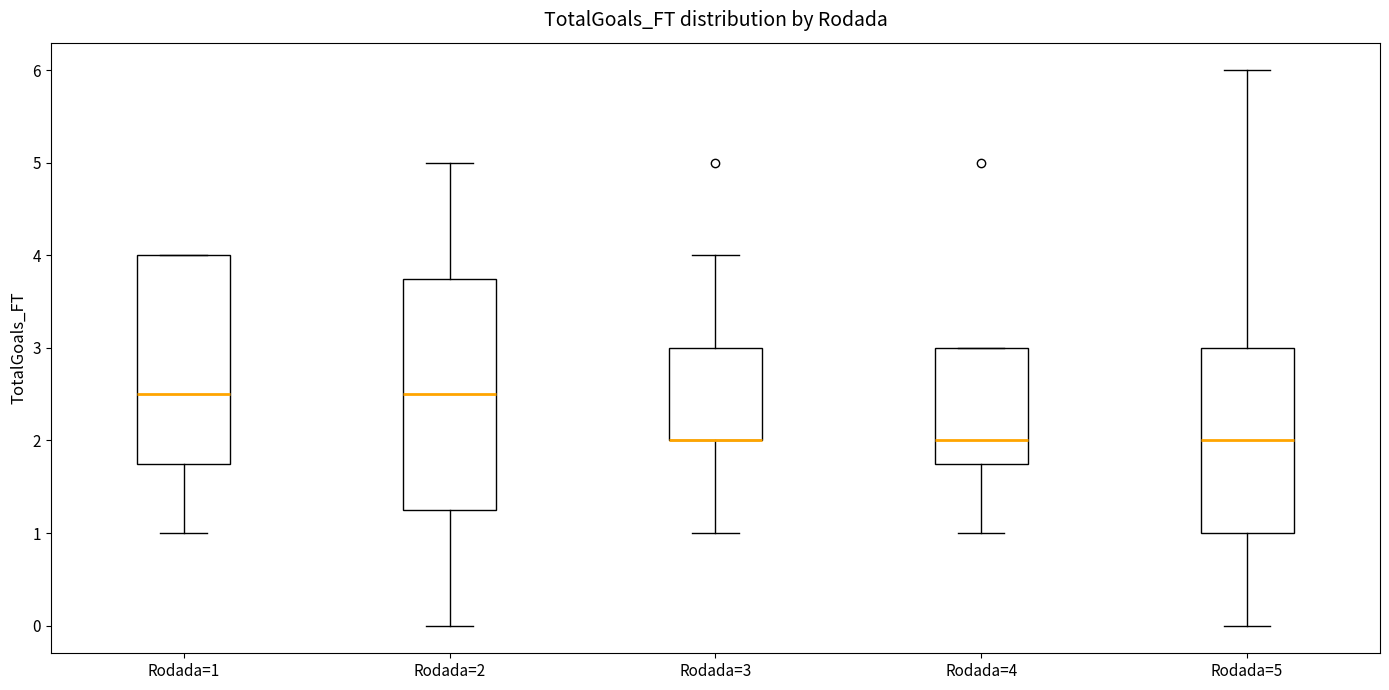

Reading left to right, transcribe this box plot: for each box, give where its median line is, the range the box spans, and where its two whiskers end, as read against the y-axis. The values are not printed on the chart, so give them approximately, as read against the axis.

Rodada=1: median 2.5, box 1.8 to 4.0, whiskers 1.0 to 4.0
Rodada=2: median 2.5, box 1.3 to 3.8, whiskers 0.0 to 5.0
Rodada=3: median 2.0 (drawn on the box's lower edge), box 2.0 to 3.0, whiskers 1.0 to 4.0
Rodada=4: median 2.0, box 1.8 to 3.0, whiskers 1.0 to 3.0
Rodada=5: median 2.0, box 1.0 to 3.0, whiskers 0.0 to 6.0